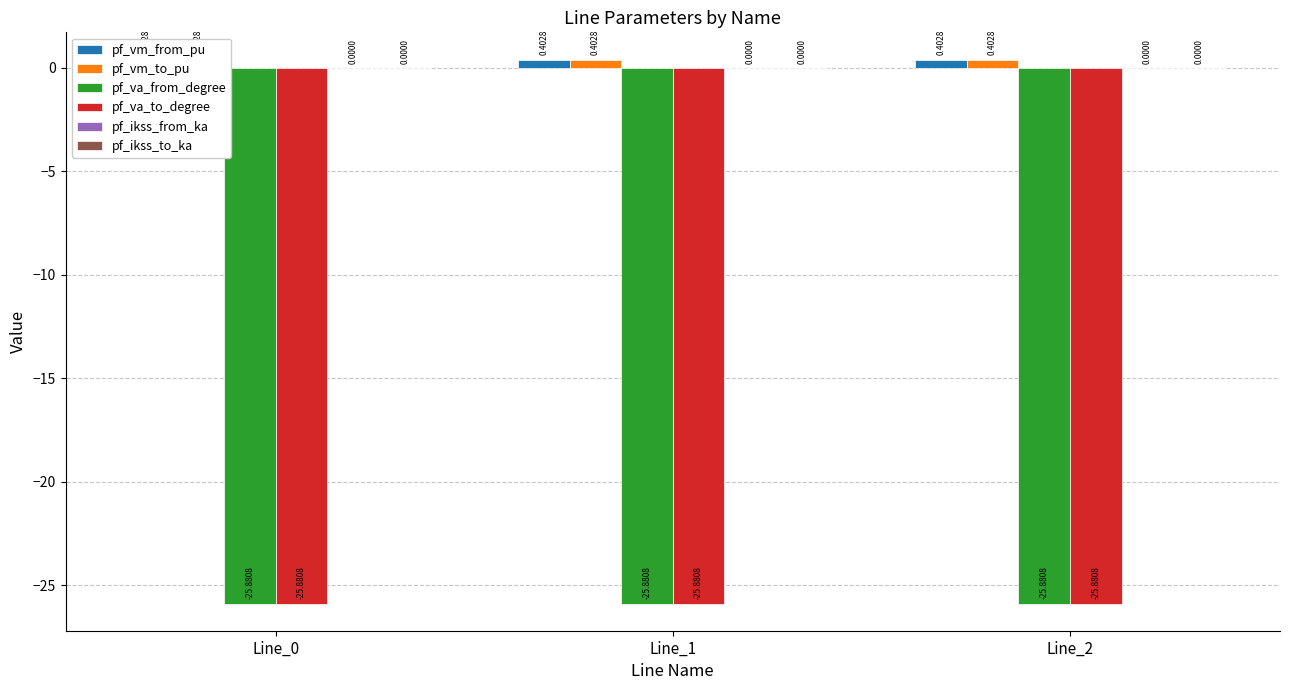

Reading right to left, what are all the values shown in this chart?

pf_vm_from_pu: Line_2=0.4	Line_1=0.4	Line_0=0.4
pf_vm_to_pu: Line_2=0.4	Line_1=0.4	Line_0=0.4
pf_va_from_degree: Line_2=-25.9	Line_1=-25.9	Line_0=-25.9
pf_va_to_degree: Line_2=-25.9	Line_1=-25.9	Line_0=-25.9
pf_ikss_from_ka: Line_2=0.0	Line_1=0.0	Line_0=0.0
pf_ikss_to_ka: Line_2=0.0	Line_1=0.0	Line_0=0.0